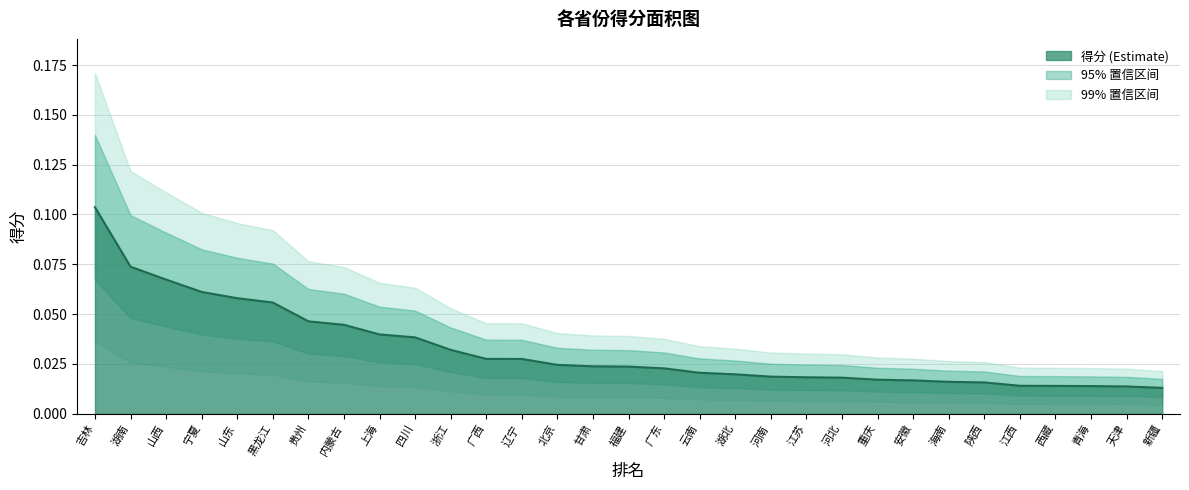

The chart shows a value of 0.0 at 海南. True or false?

False